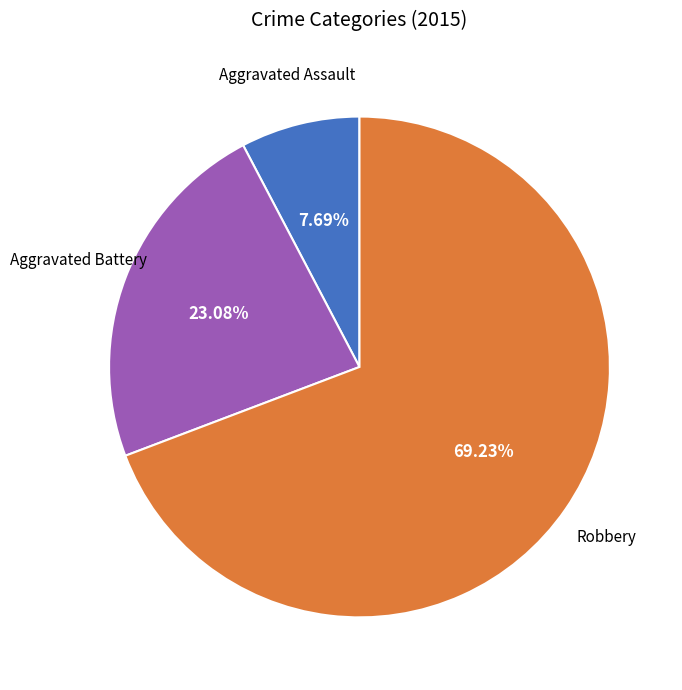

To the nearest percent, what is the average slice percentage?

33%